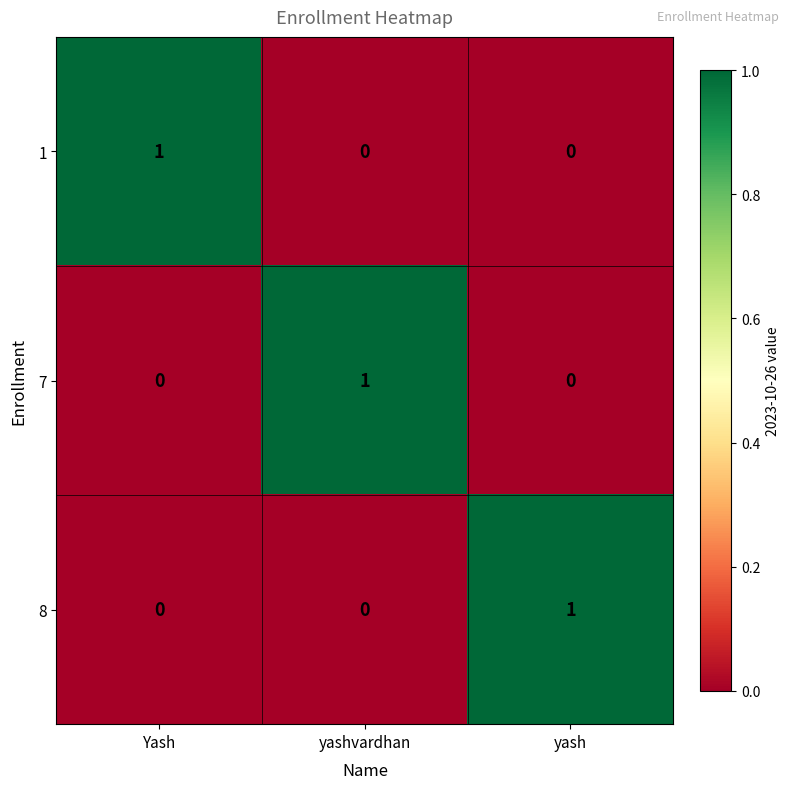

At how many categories does at least one series exceed 0?

3